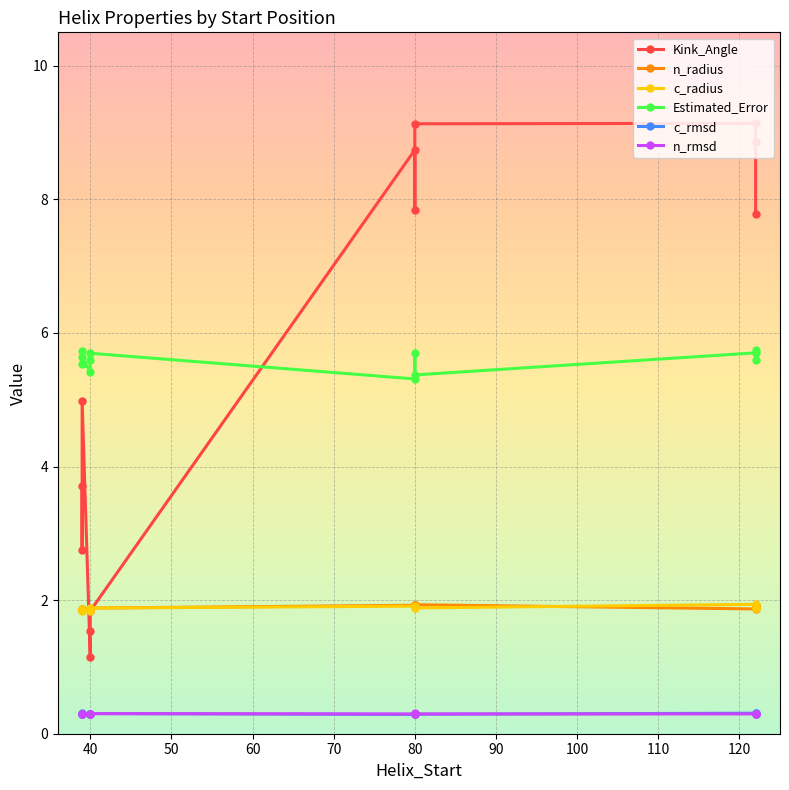

Between 110 and 120, which is larger?

120